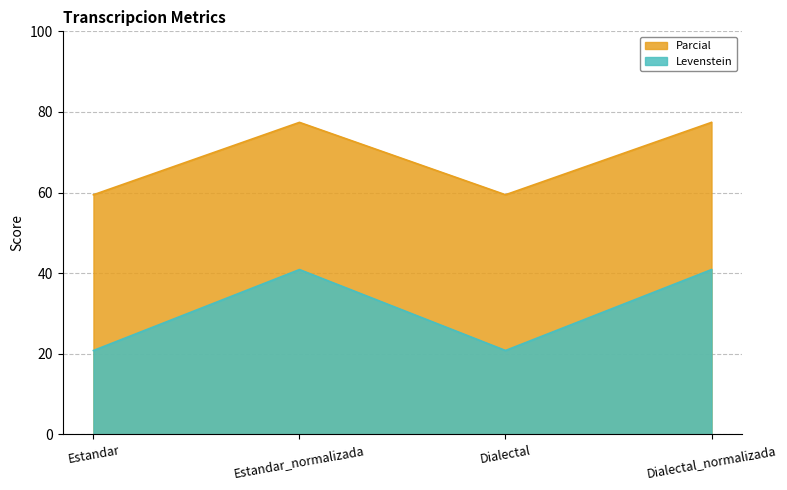

What is the spread (max minus min) of values at Estandar?

38.6